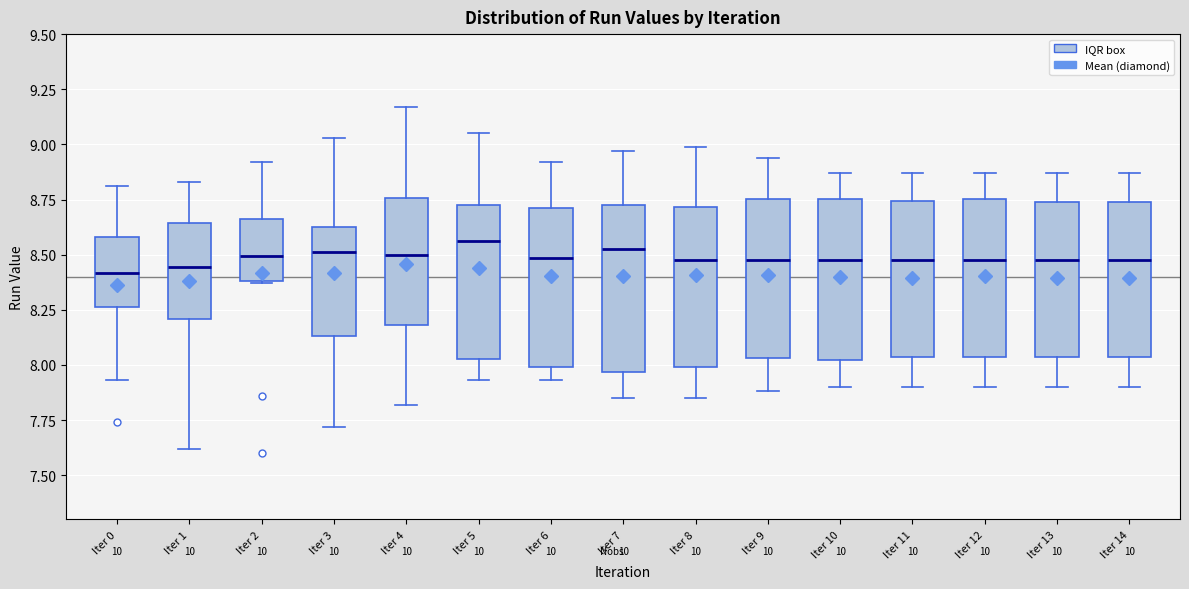

Reading left to right, read every box against the y-axis: the position of its median line, the range the box covers, and the ends of its whiskers. The values are not printed on the chart, so give them approximately, as read against the axis.

Iter 0: median 8.40, box 8.25 to 8.60, whiskers 7.95 to 8.80
Iter 1: median 8.45, box 8.20 to 8.65, whiskers 7.60 to 8.85
Iter 2: median 8.50, box 8.40 to 8.65, whiskers 8.35 to 8.90
Iter 3: median 8.50, box 8.15 to 8.65, whiskers 7.70 to 9.05
Iter 4: median 8.50, box 8.20 to 8.75, whiskers 7.80 to 9.15
Iter 5: median 8.55, box 8.05 to 8.75, whiskers 7.95 to 9.05
Iter 6: median 8.50, box 8.00 to 8.70, whiskers 7.95 to 8.90
Iter 7: median 8.55, box 7.95 to 8.75, whiskers 7.85 to 8.95
Iter 8: median 8.50, box 8.00 to 8.70, whiskers 7.85 to 9.00
Iter 9: median 8.50, box 8.05 to 8.75, whiskers 7.90 to 8.95
Iter 10: median 8.50, box 8.00 to 8.75, whiskers 7.90 to 8.85
Iter 11: median 8.50, box 8.05 to 8.75, whiskers 7.90 to 8.85
Iter 12: median 8.50, box 8.05 to 8.75, whiskers 7.90 to 8.85
Iter 13: median 8.50, box 8.05 to 8.75, whiskers 7.90 to 8.85
Iter 14: median 8.50, box 8.05 to 8.75, whiskers 7.90 to 8.85